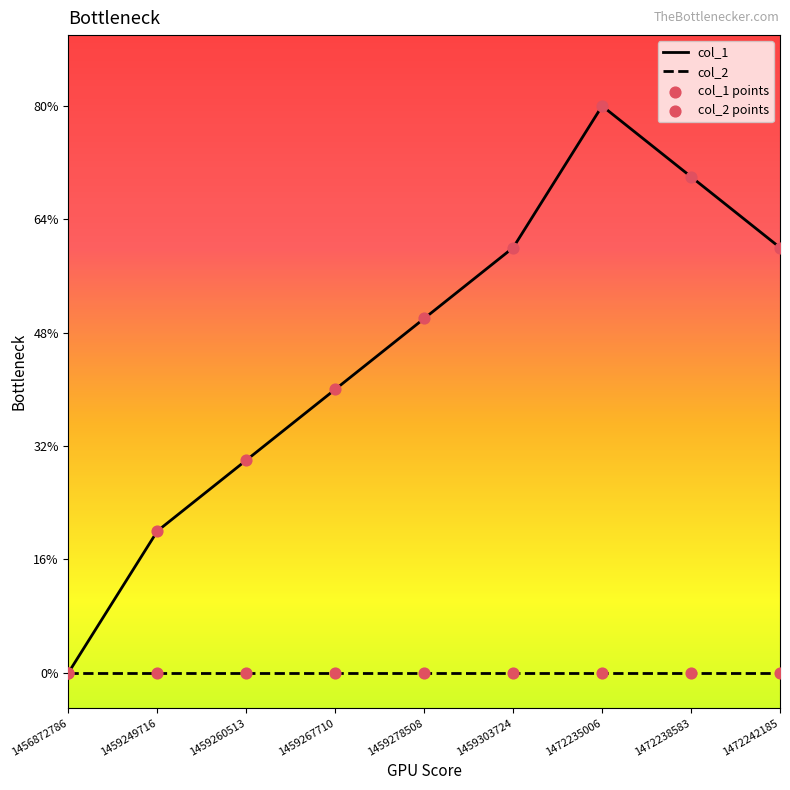

Is this an area chart (filled region under the line)?

No